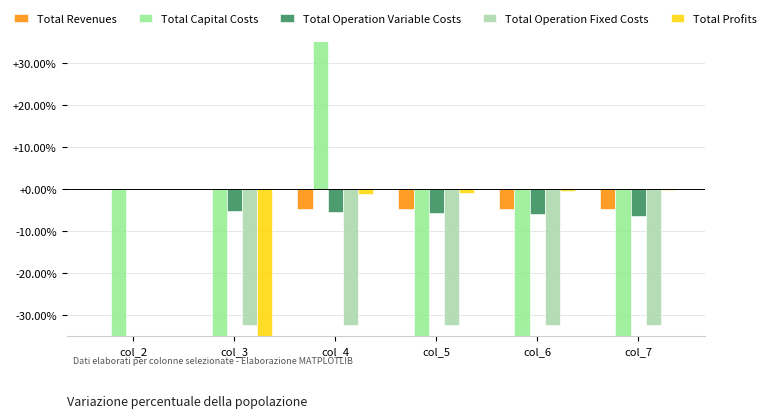

How many categories are shown in the chart?

6